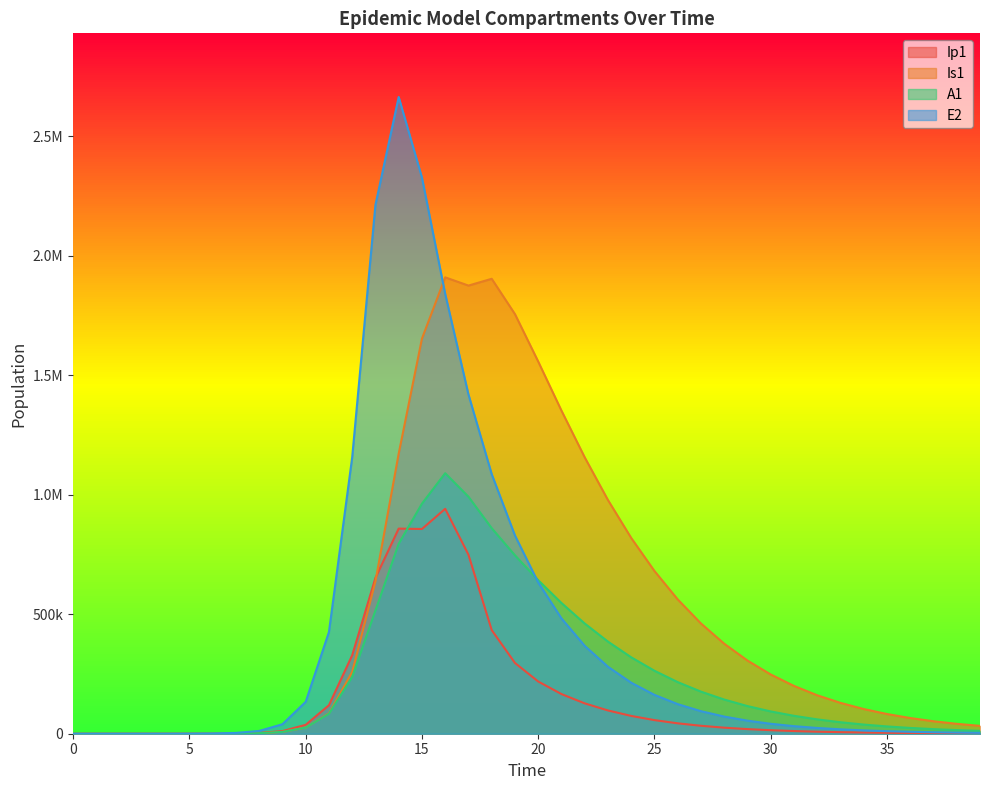

Where is Ip1 nearest to the value 470360?

18